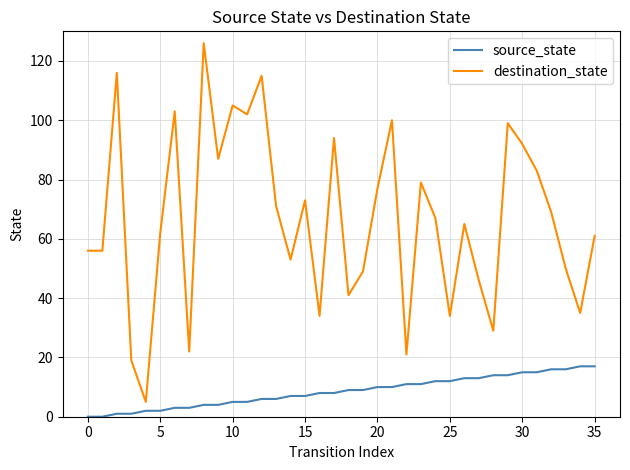

Which series has the largest total across all categories?

destination_state